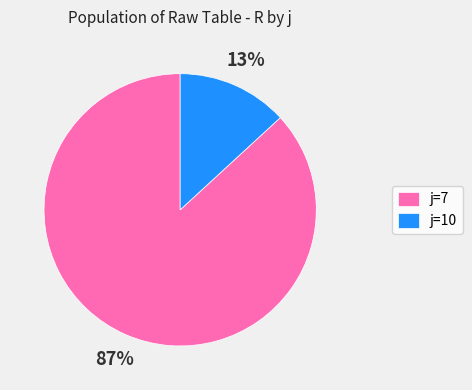

Which slice represents more than half of the pie?

j=7